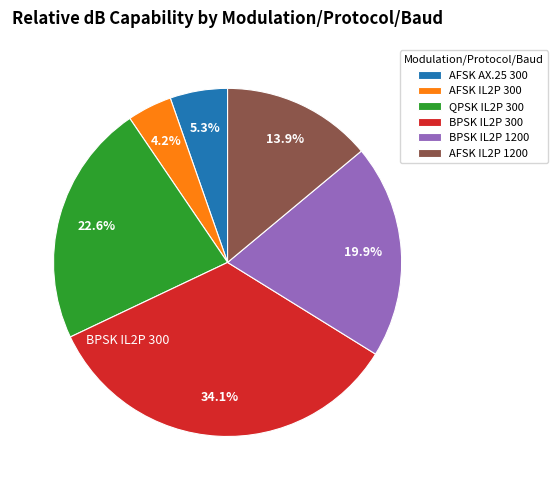

What percentage is NOT represented by AFSK AX.25 300?

94.7%